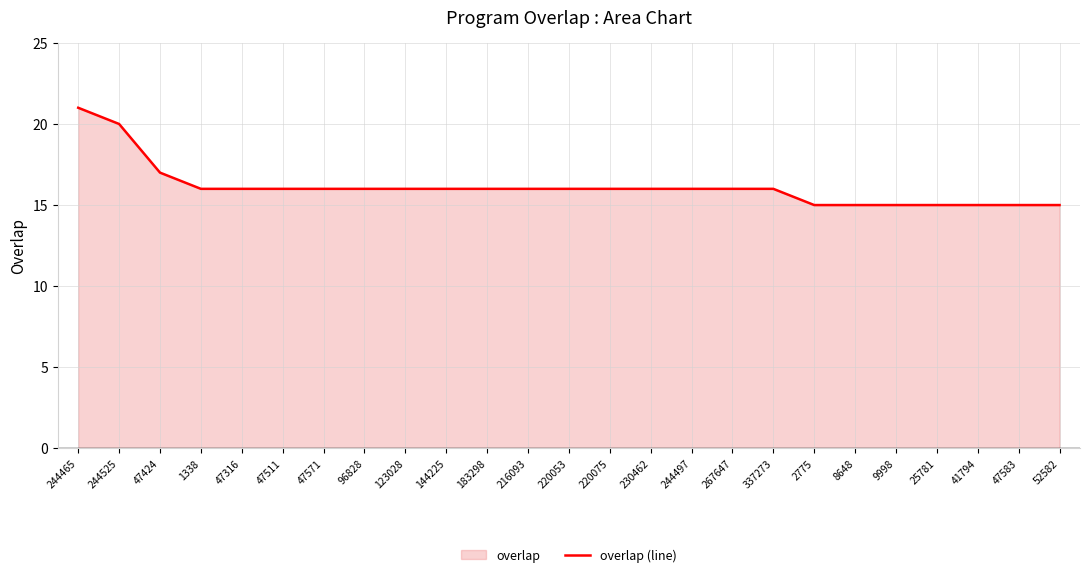

Does the chart have visible grid lines?

Yes